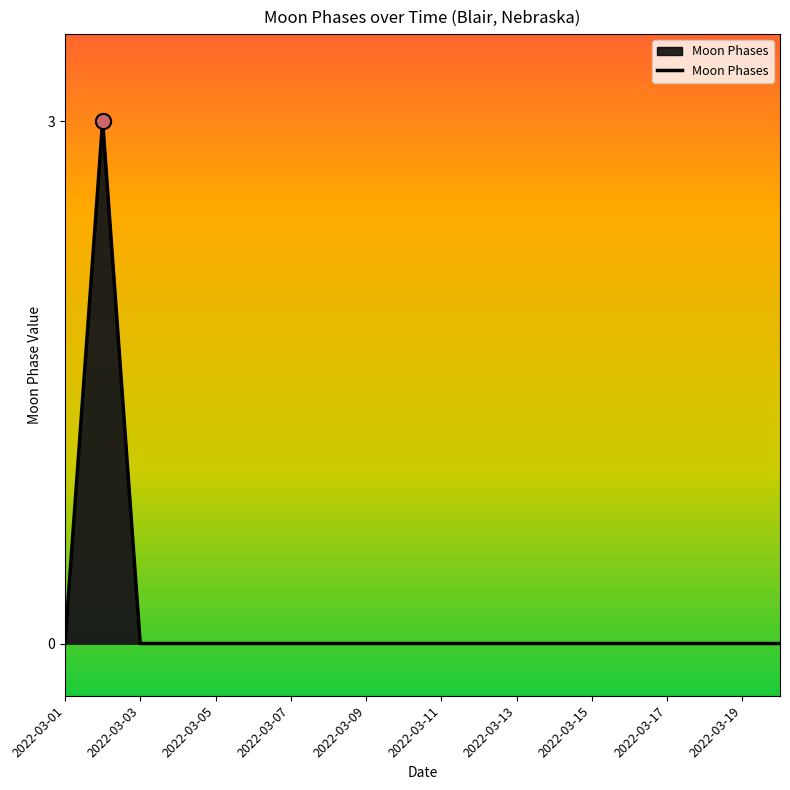

What is the difference between the maximum and minimum values?

3